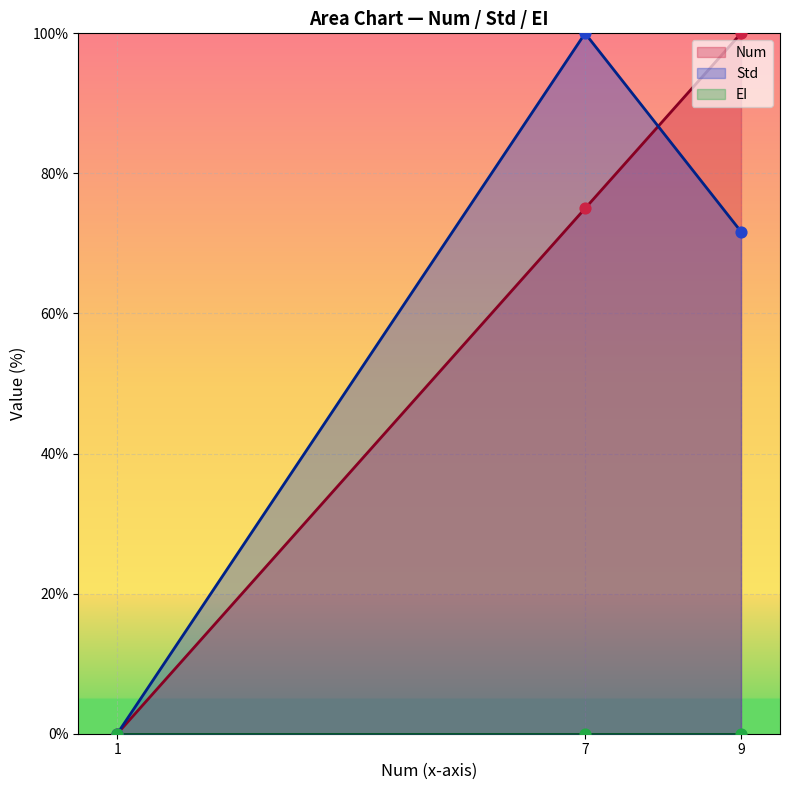

Which series reaches the maximum Y coordinate?

Std